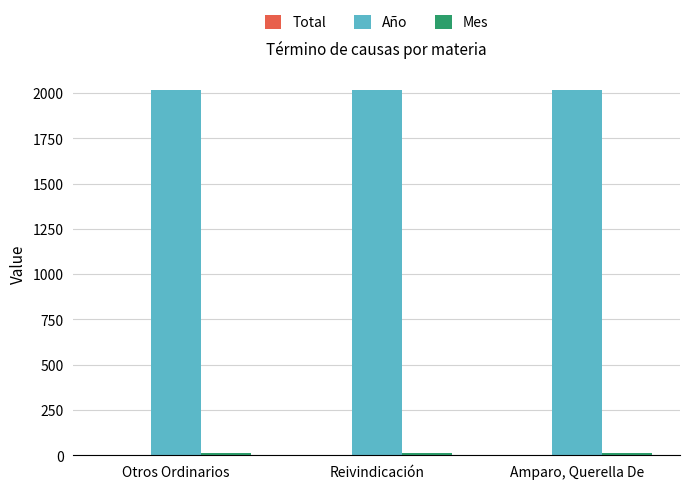

What is the sum of all Año values?

6057